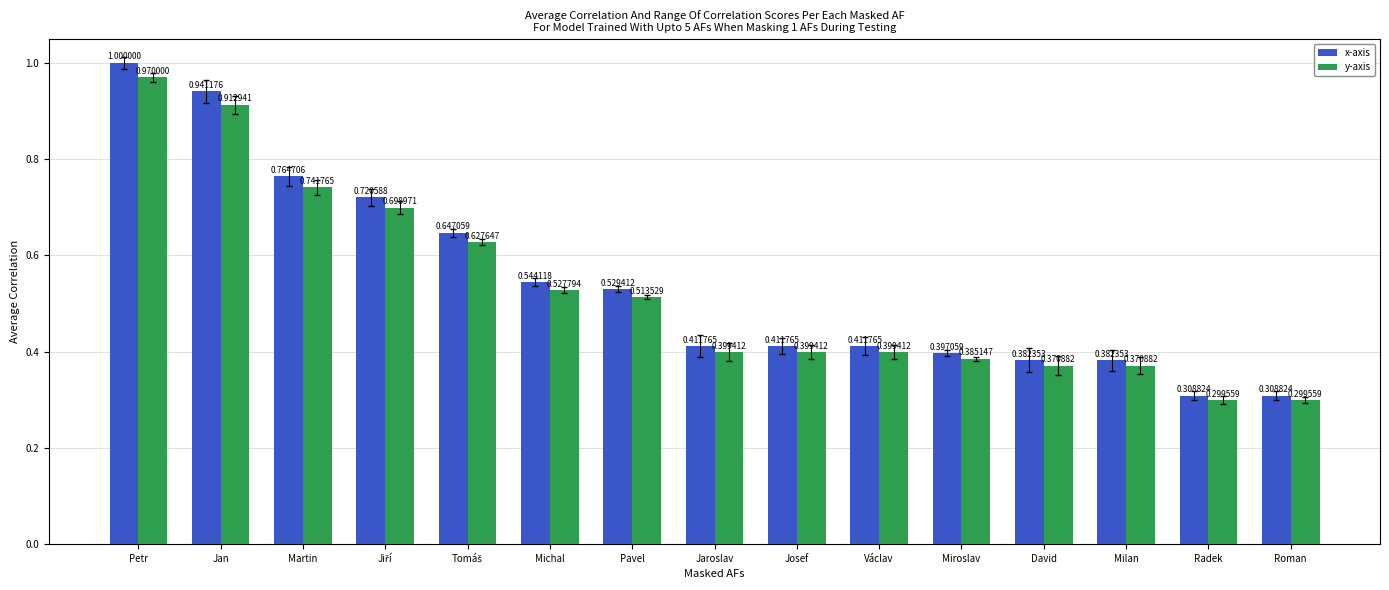

List the series in order of their overall mean, lowest first.

y-axis, x-axis